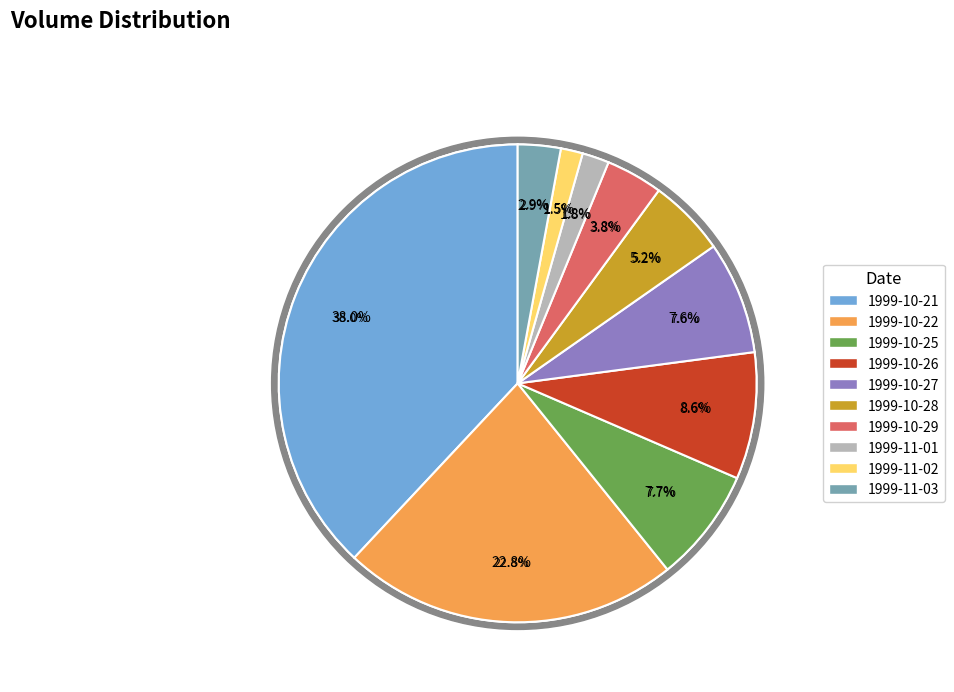

Which category has the smallest portion of the pie?

1999-11-02